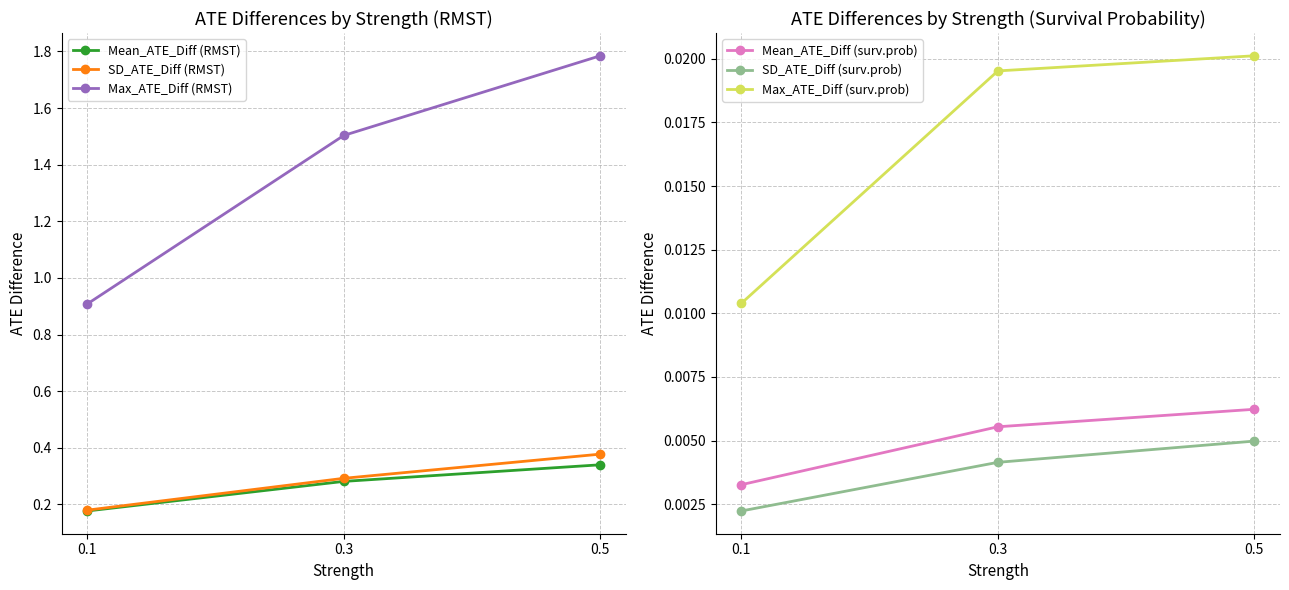

At 0.1, list the series in order from largest to smallest.

Max_ATE_Diff (RMST), SD_ATE_Diff (RMST), Mean_ATE_Diff (RMST), Max_ATE_Diff (surv.prob), Mean_ATE_Diff (surv.prob), SD_ATE_Diff (surv.prob)